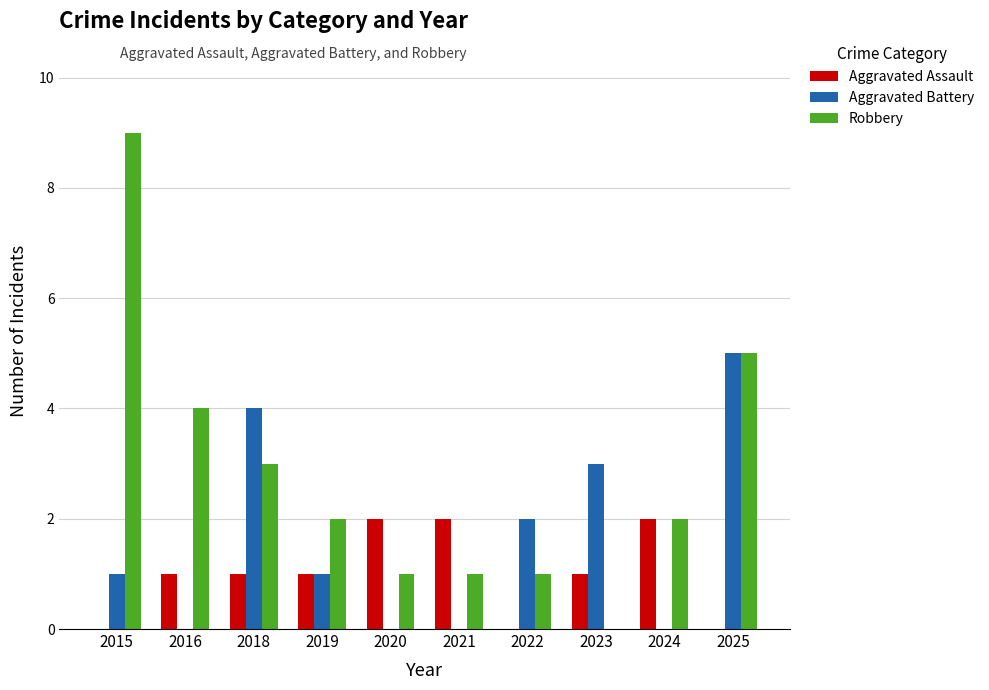

What is the sum of the Aggravated Assault values at 2016 and 2021?

3